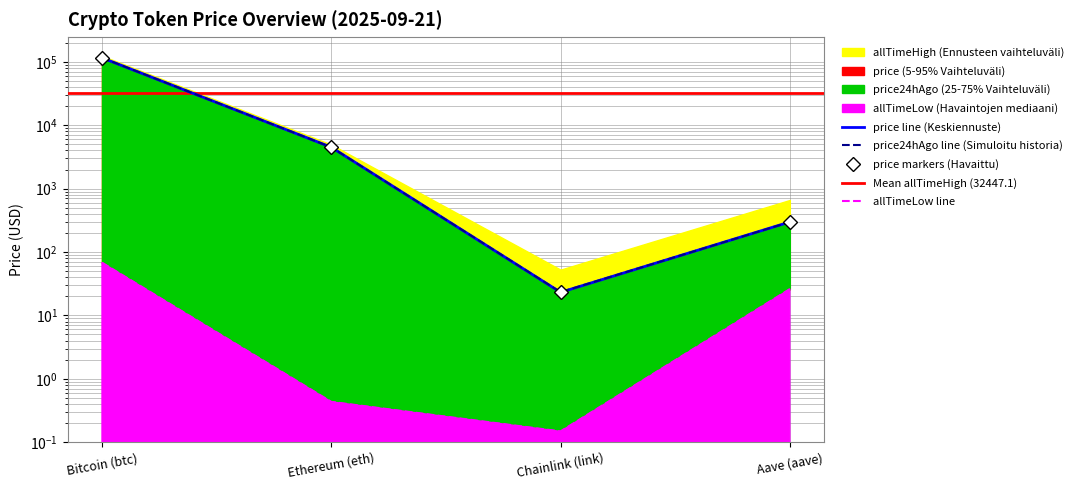

True or false: price and allTimeHigh intersect in this chart.

False